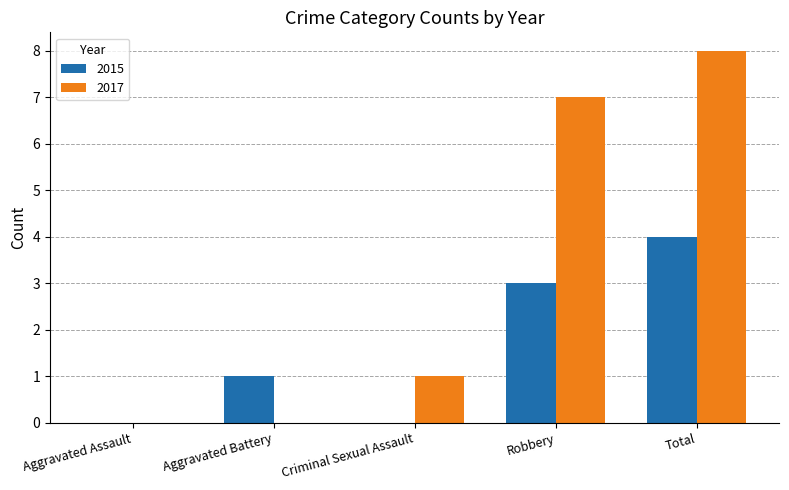

Count the number of categories in the chart.

5